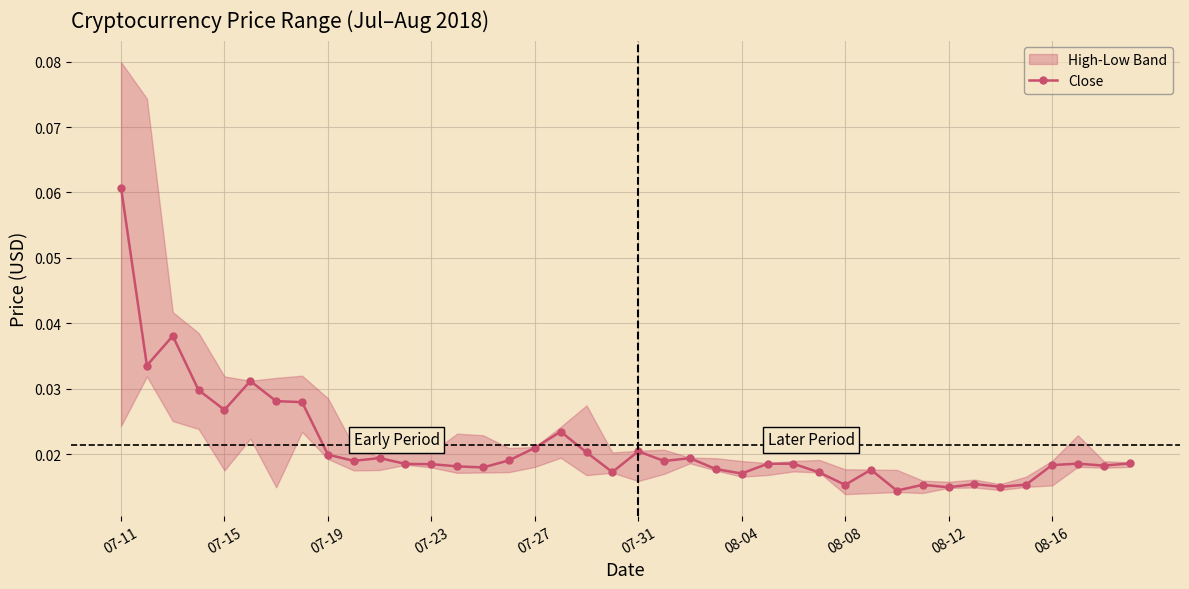

What is the greatest value displayed?

0.1